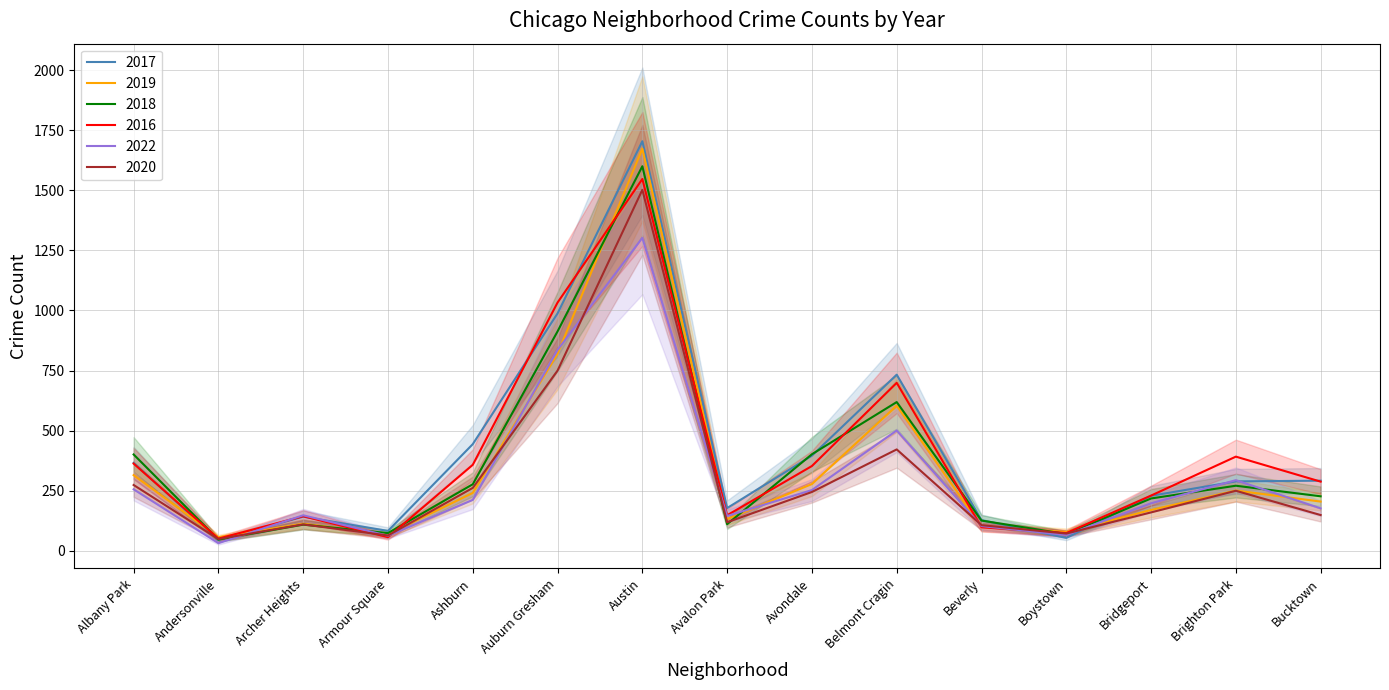

What is the label of the 2nd point from the left?

Andersonville